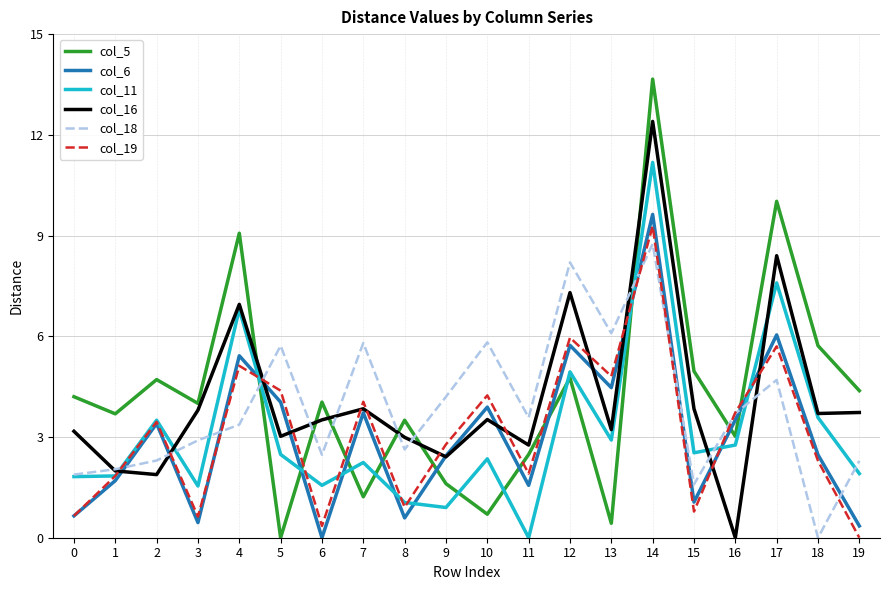

At which category is the sum across all series the highest?

14